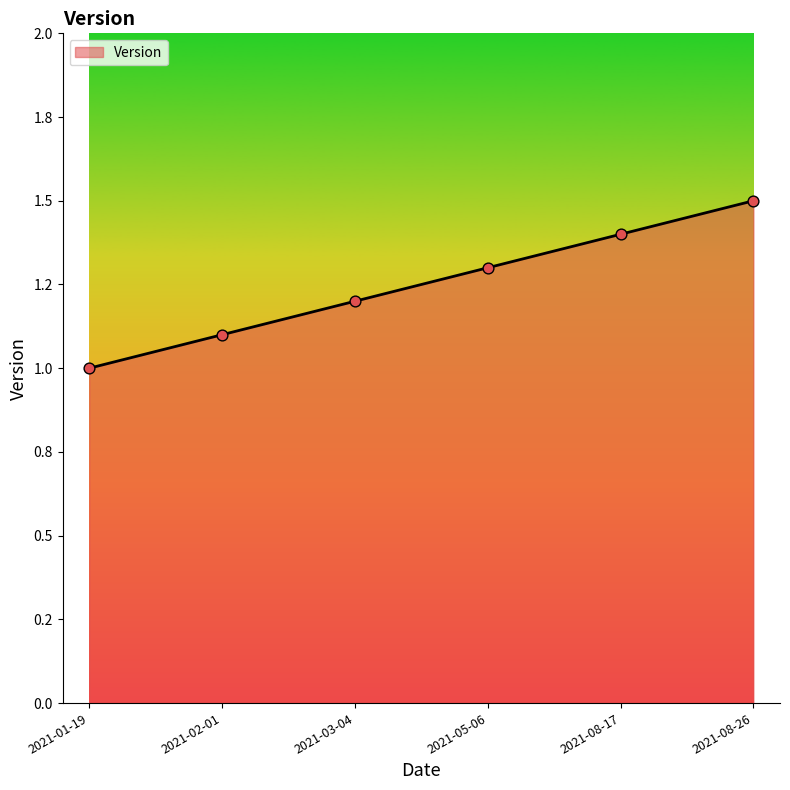

What is the change in value from 2021-03-04 to 2021-05-06?

+0.1